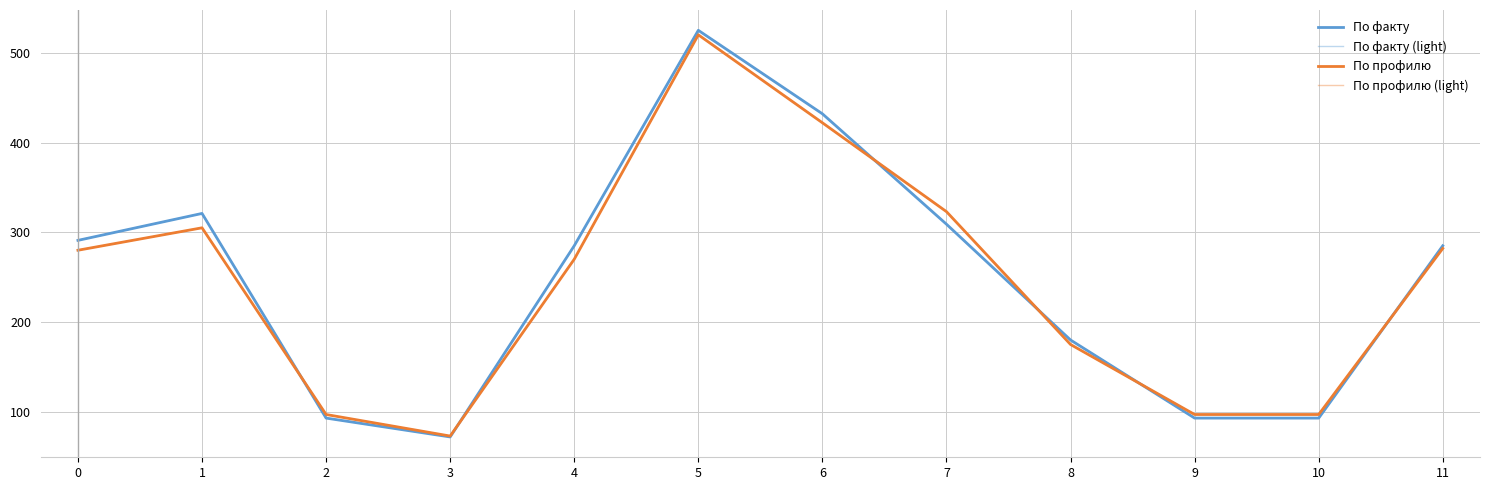

List the labels in order of По факту value, largest first.

5, 6, 1, 7, 0, 4, 11, 8, 2, 9, 10, 3